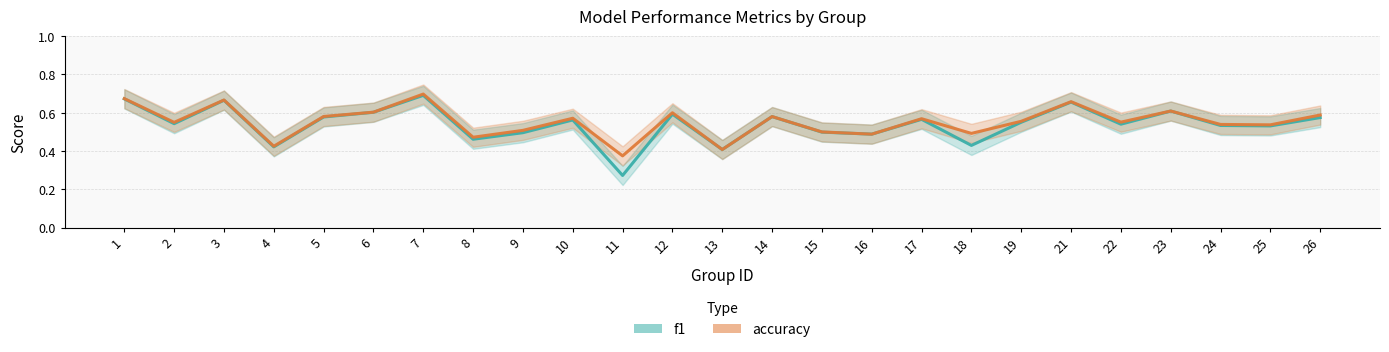

What is the difference between the maximum and minimum values in the f1 series?

0.4